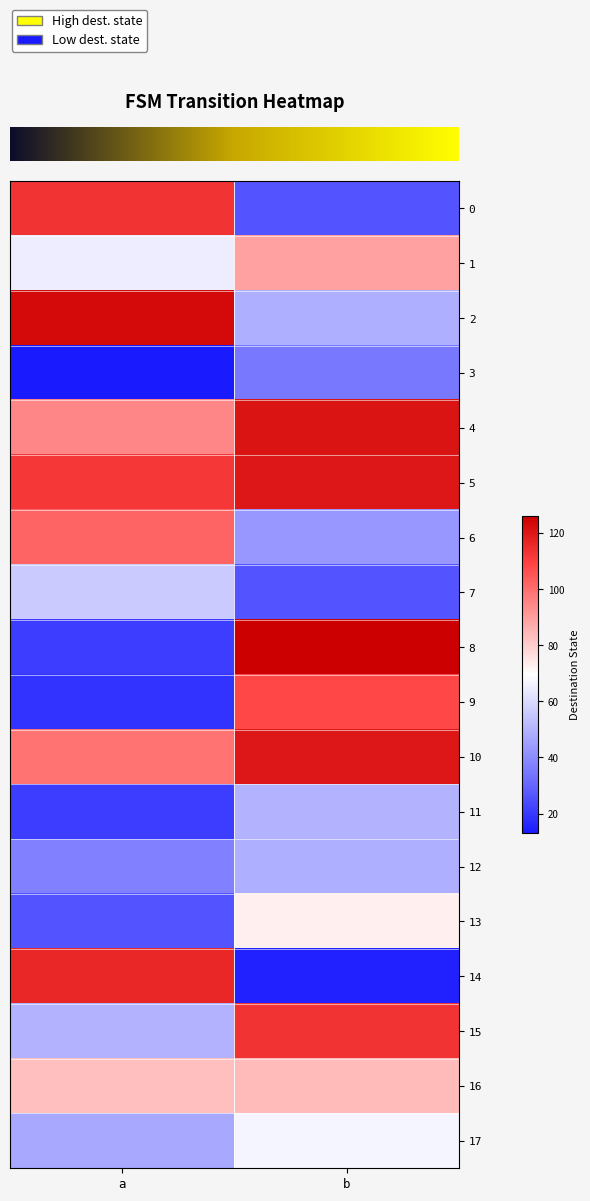

Reading left to right, what are all the values shown in this chart?

row_0: a=113	b=26
row_1: a=65	b=89
row_2: a=123	b=49
row_3: a=13	b=35
row_4: a=95	b=121
row_5: a=112	b=120
row_6: a=102	b=43
row_7: a=56	b=26
row_8: a=21	b=126
row_9: a=19	b=108
row_10: a=99	b=120
row_11: a=21	b=50
row_12: a=37	b=49
row_13: a=26	b=73
row_14: a=116	b=15
row_15: a=50	b=113
row_16: a=83	b=84
row_17: a=47	b=67